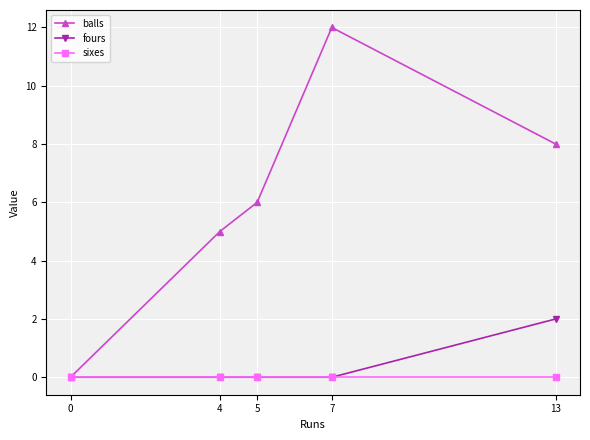

Reading right to left, transcribe all the data shown in this chart.

balls: 8	12	6	5	0
fours: 2	0	0	0	0
sixes: 0	0	0	0	0